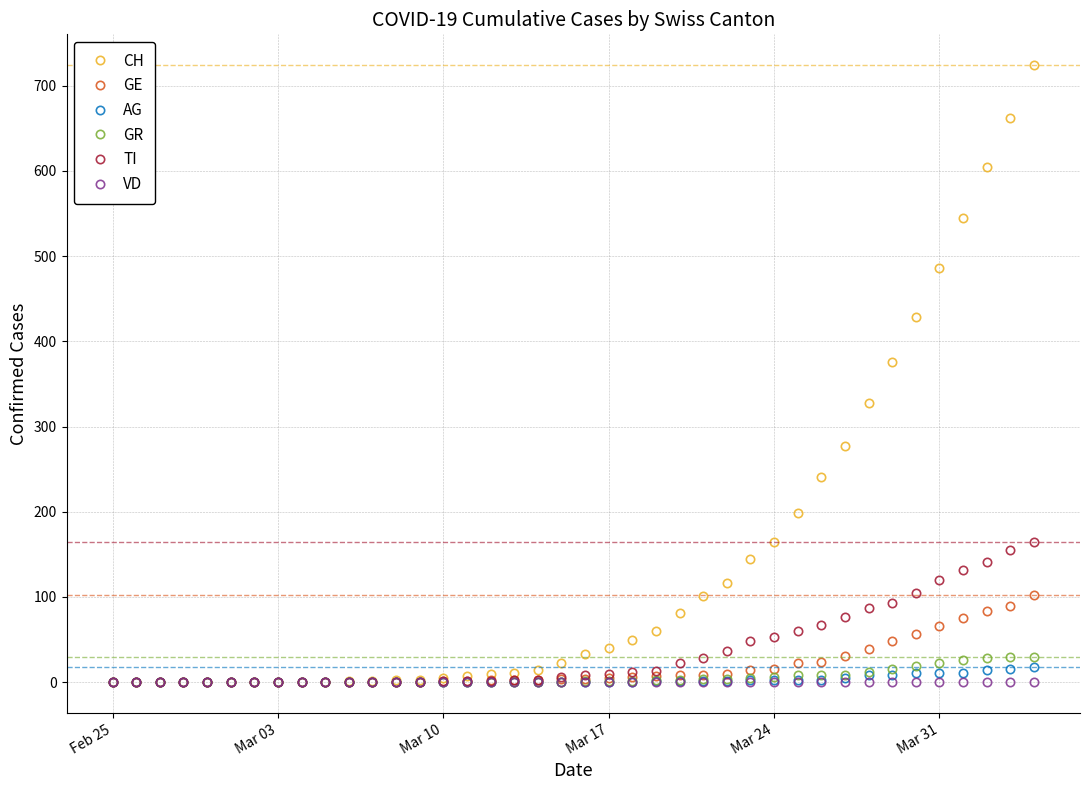

Which series has the largest total across all categories?

CH